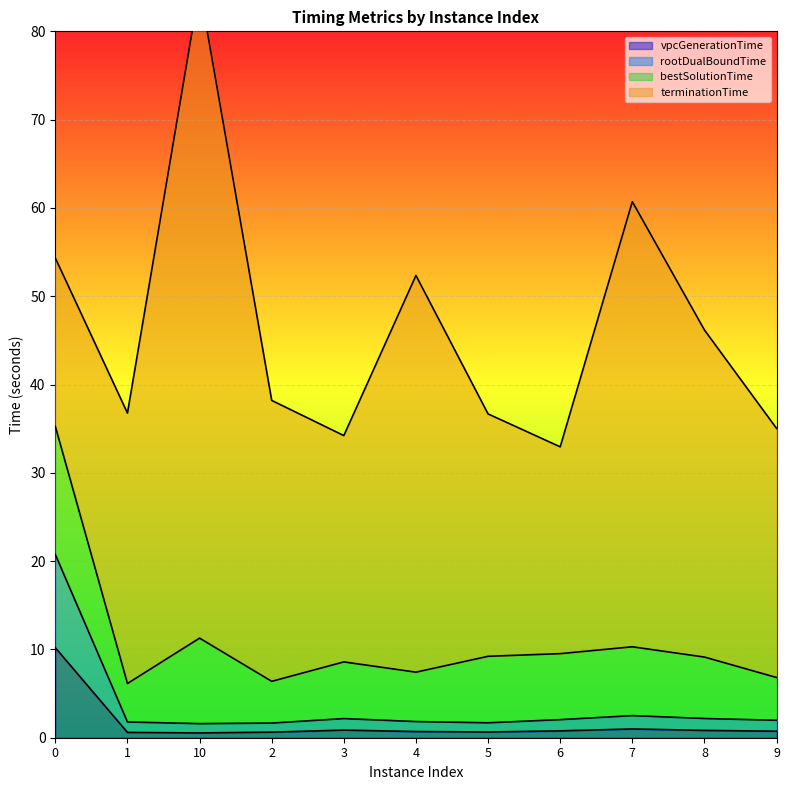

In vpcGenerationTime, how many points are higher than both neighbors (excluding endpoints)?

2